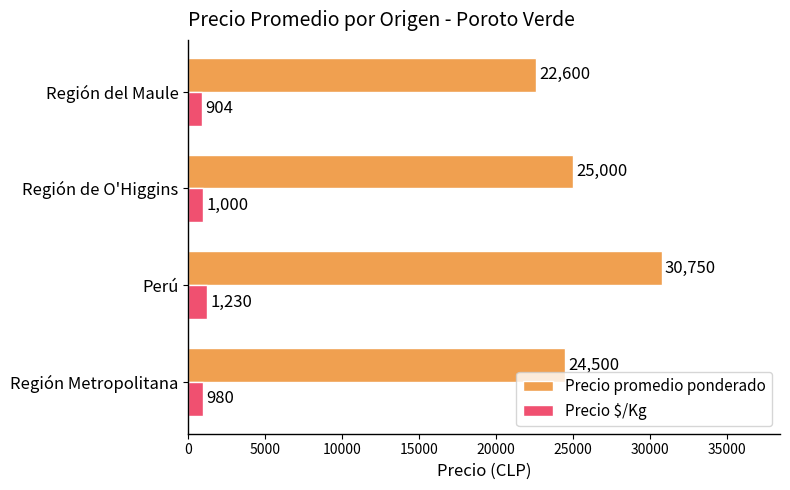

True or false: Precio promedio ponderado has a value of 9658 at Región Metropolitana.

False